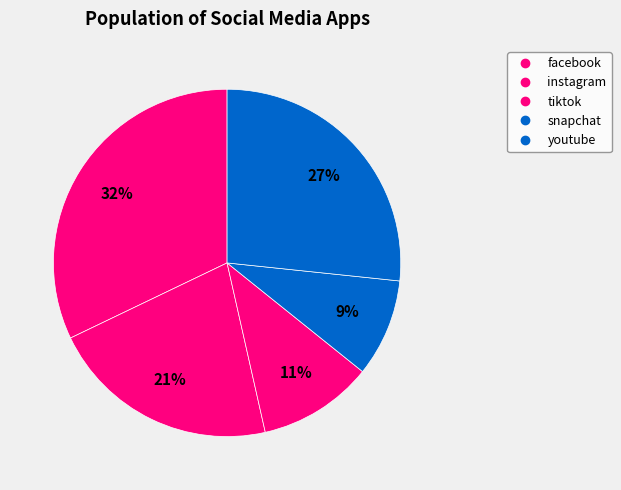

Is it true that instagram is 31% of the pie?

False